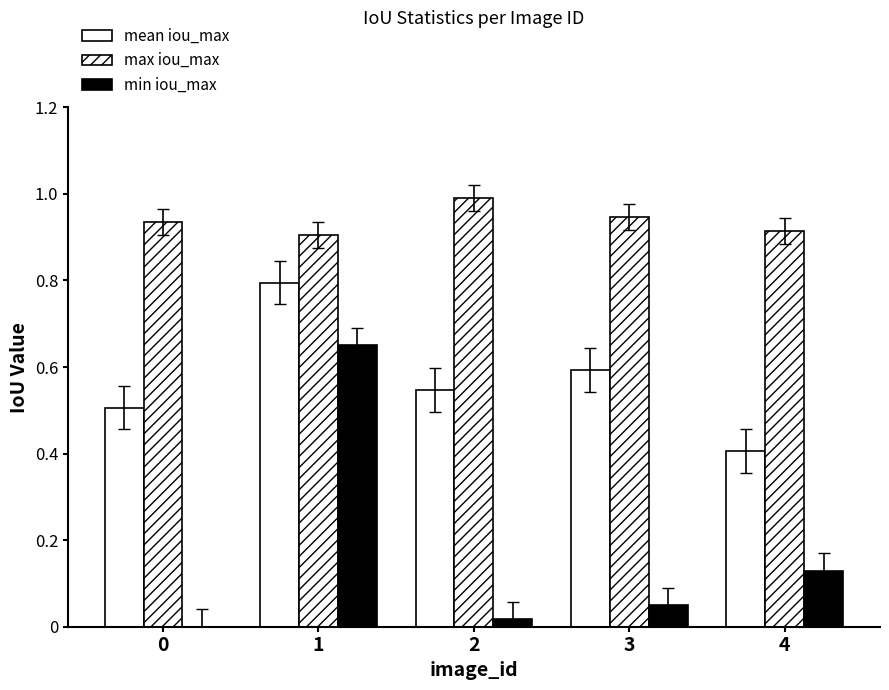

Rank the series by their maximum value, from lowest to highest.

min iou_max, mean iou_max, max iou_max